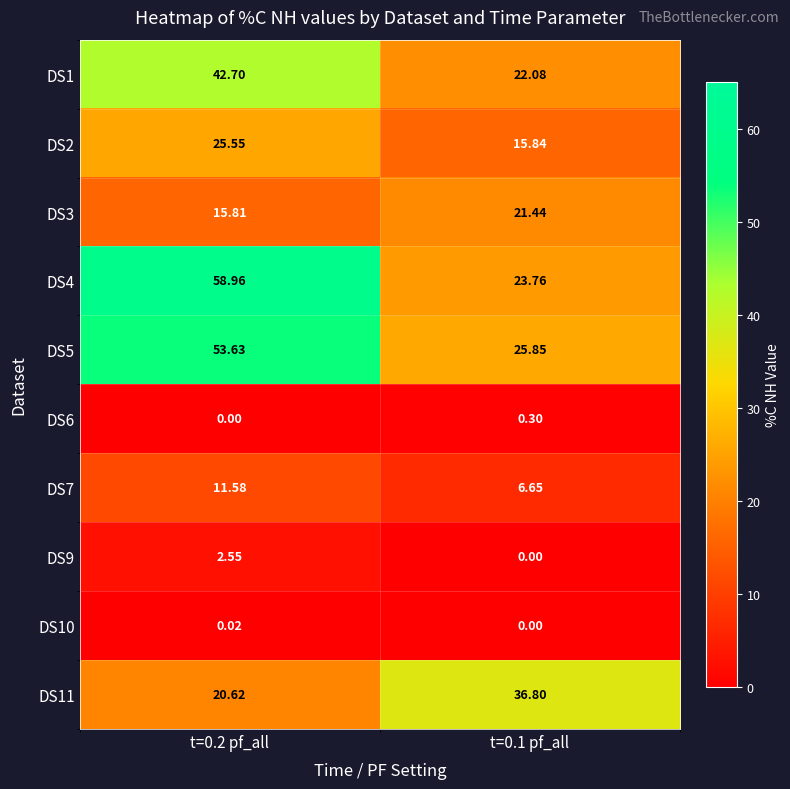

At how many categories does at least one series exceed 18?

2